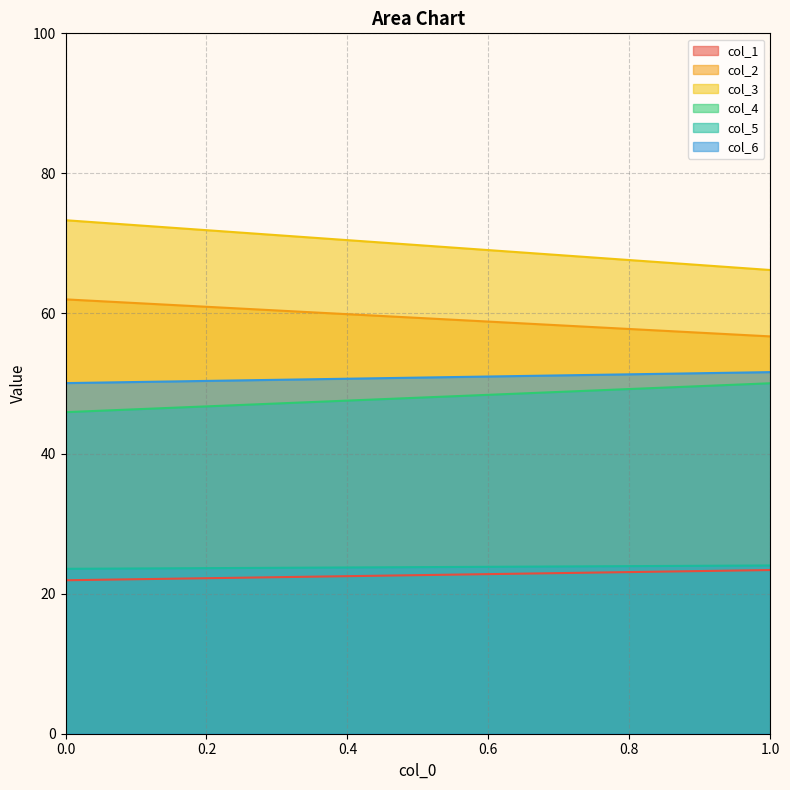

The value of col_6 at 0 is 50.1. True or false?

True